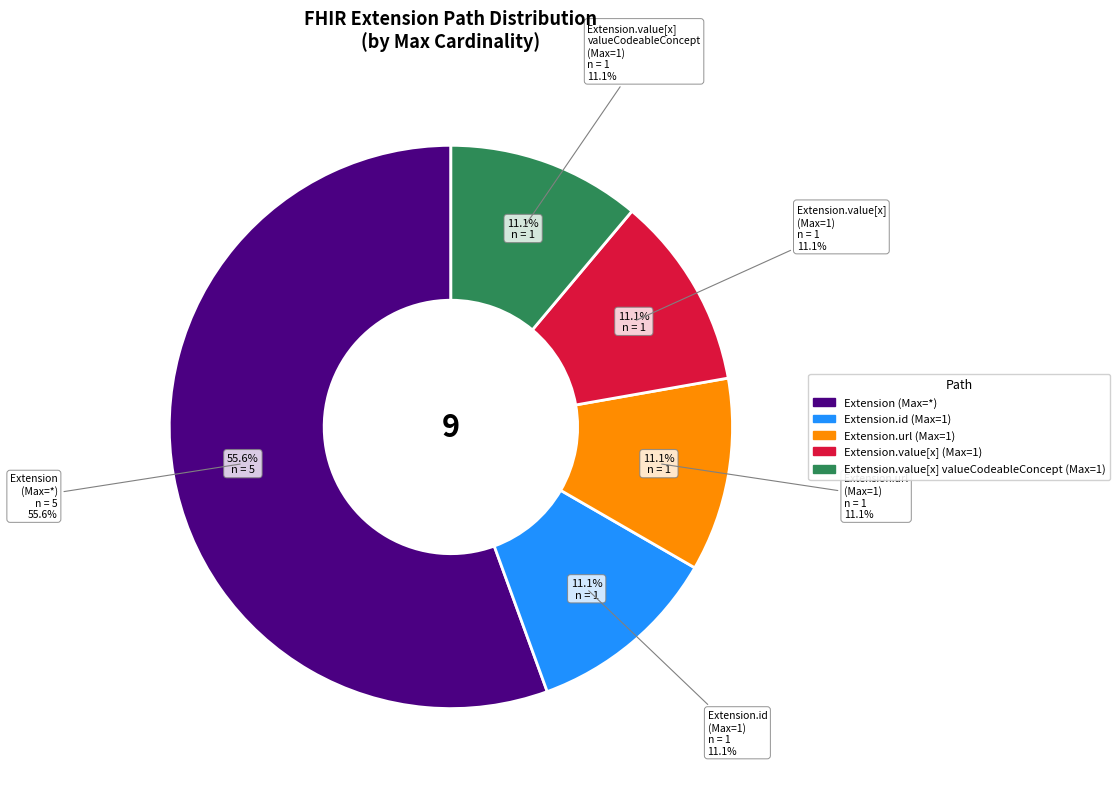

The Extension.url slice represents 99% of the pie. True or false?

False